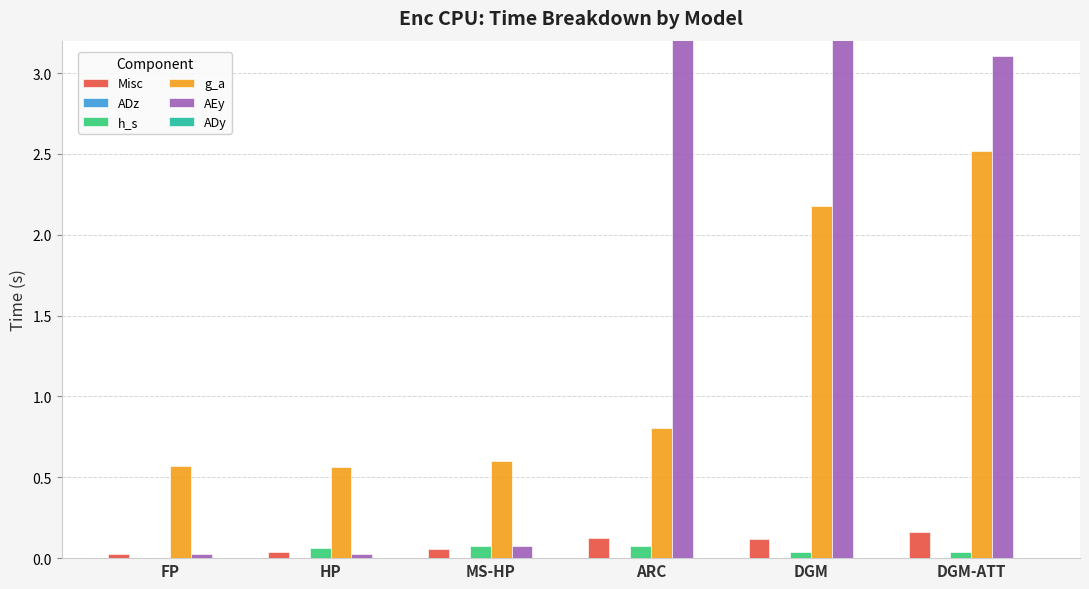

Rank the series by their maximum value, from highest to lowest.

AEy, g_a, Misc, h_s, ADz, ADy